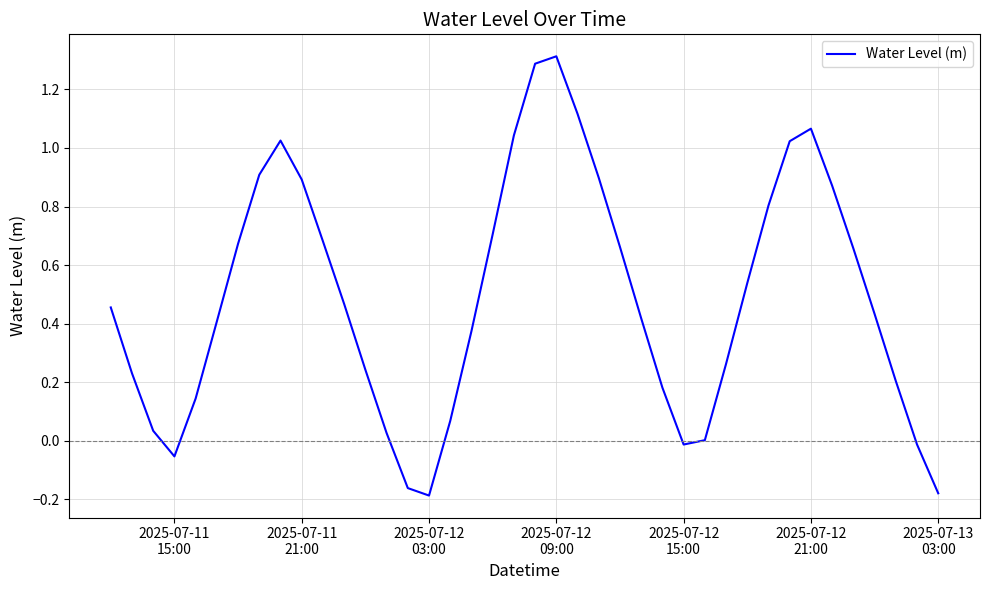

What is the difference between the maximum and minimum values?

1.5